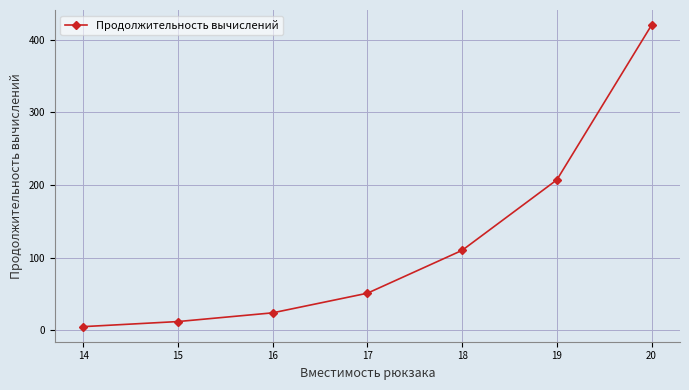

Reading left to right, list all the values displayed in this chart.

5	12	24	51	110	207	420